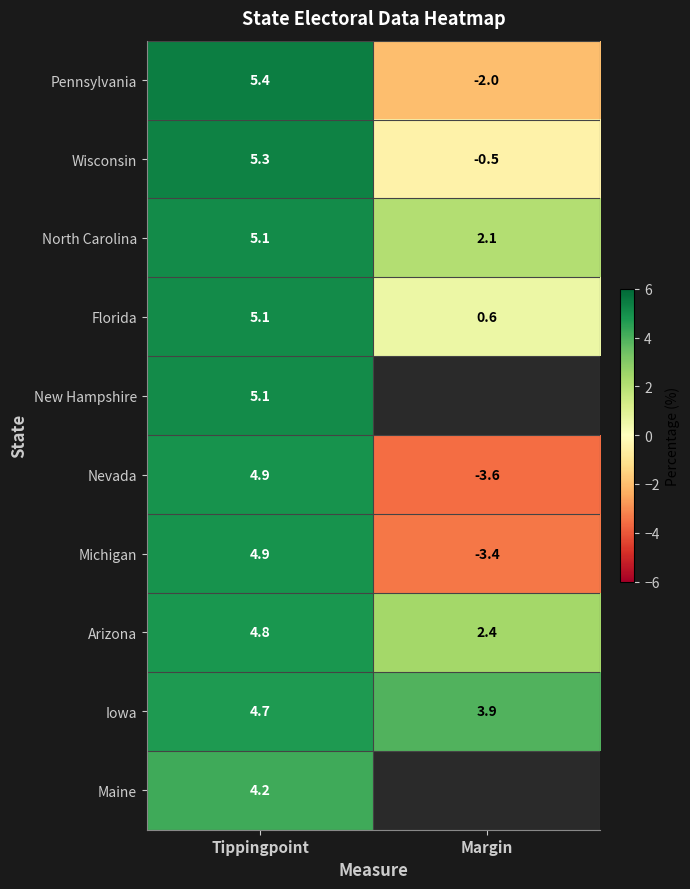

At which category is the sum across all series the highest?

Tippingpoint